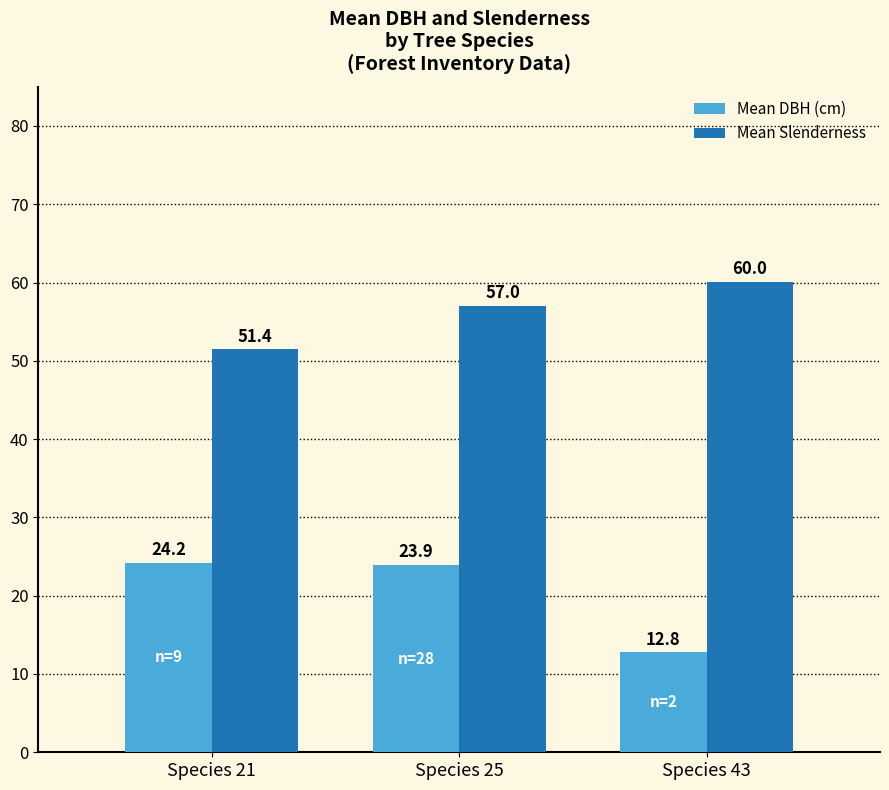

What is the difference between the maximum and minimum values in the Mean DBH (cm) series?

11.5